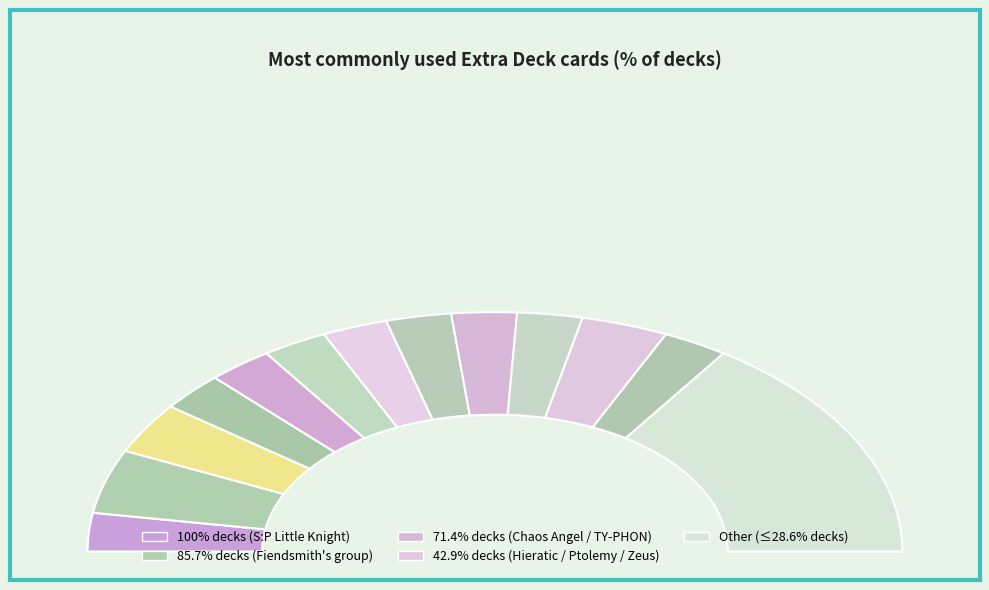

Which slice is the largest?

Other